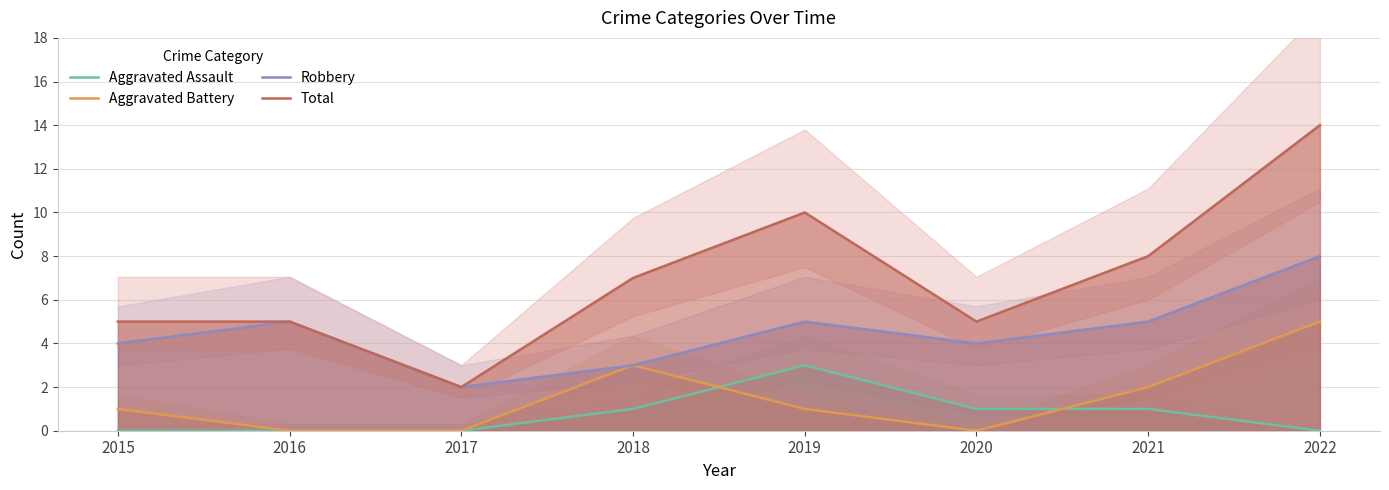

List the labels in order of Robbery value, smallest first.

2017, 2018, 2015, 2020, 2016, 2019, 2021, 2022